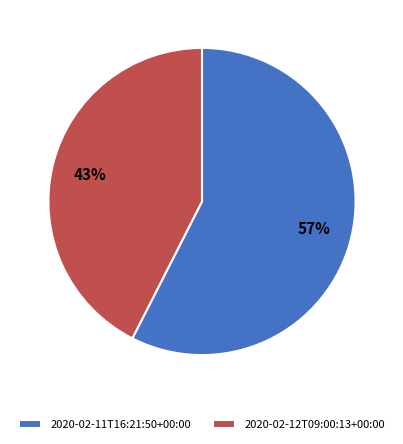

Which slice is the largest?

2020-02-11T16:21:50+00:00